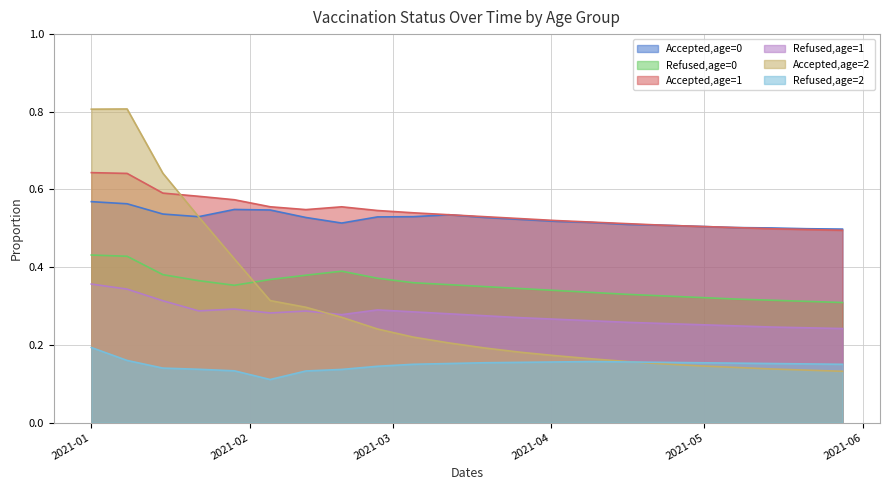

At which category does Accepted,age=2 reach its first local peak?

2021-01-08